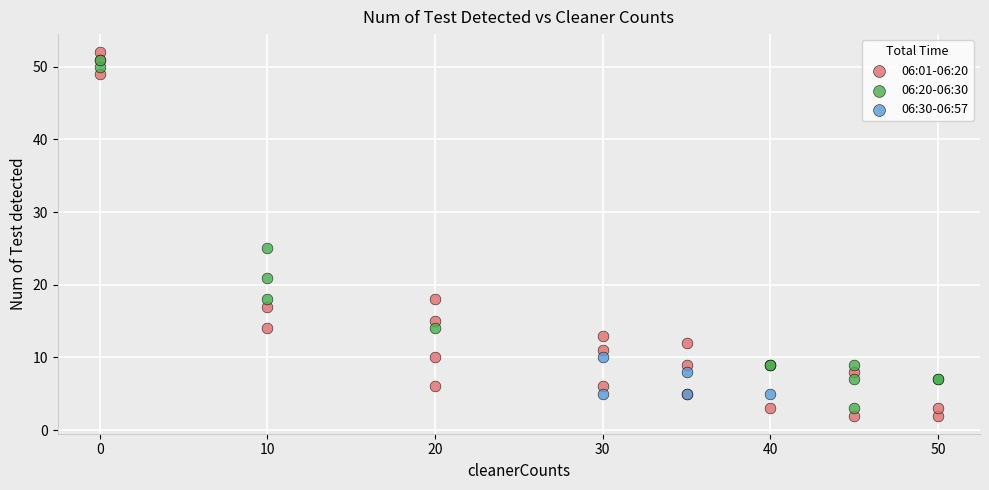

What are all the series names shown in the legend?

06:01-06:20, 06:20-06:30, 06:30-06:57